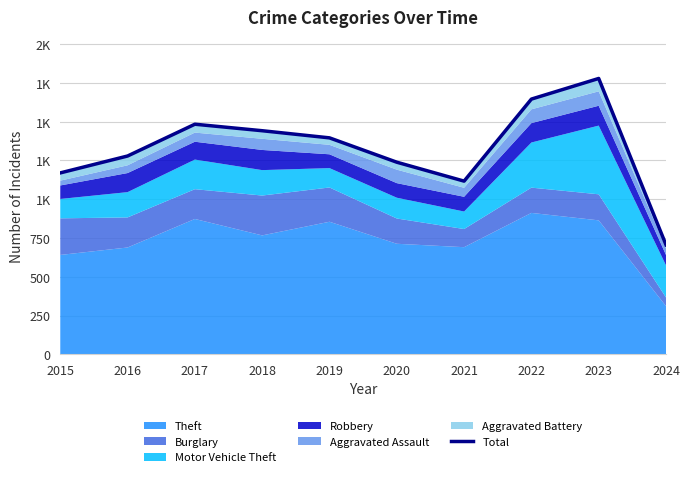

What is the difference between the maximum and minimum values?

1073